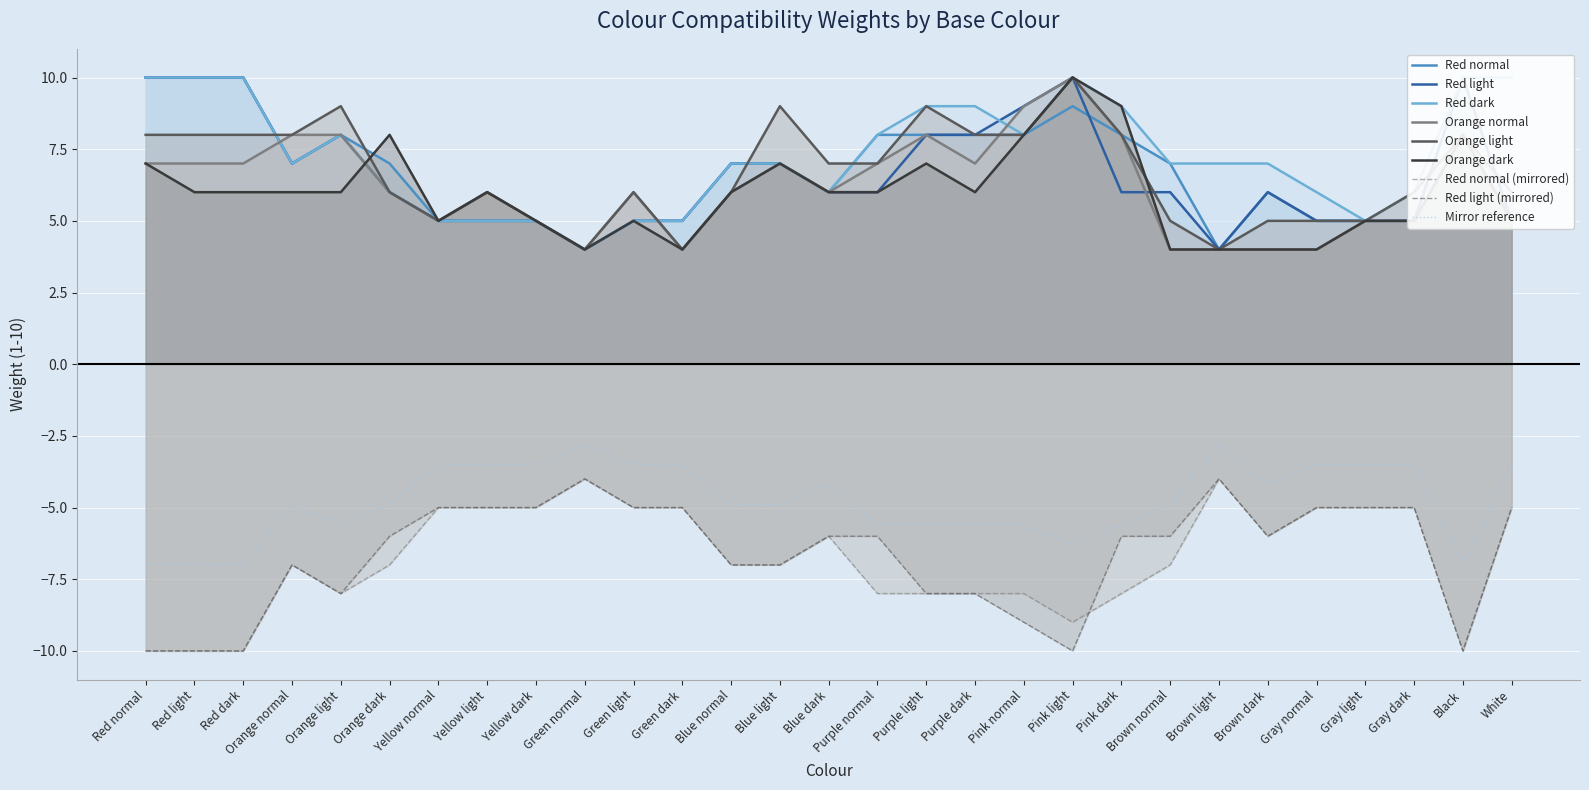

Is it true that Orange normal equals 6 at Blue normal?

True